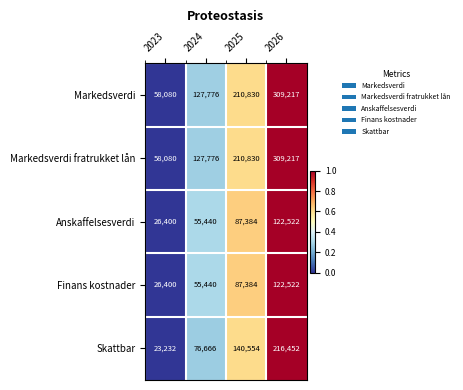

What is the difference between the highest and lowest values at 2025?

123446